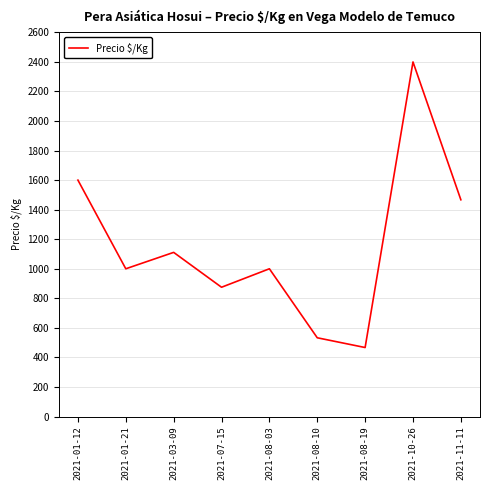

The chart shows a value of 1000 at 2021-01-21. True or false?

True